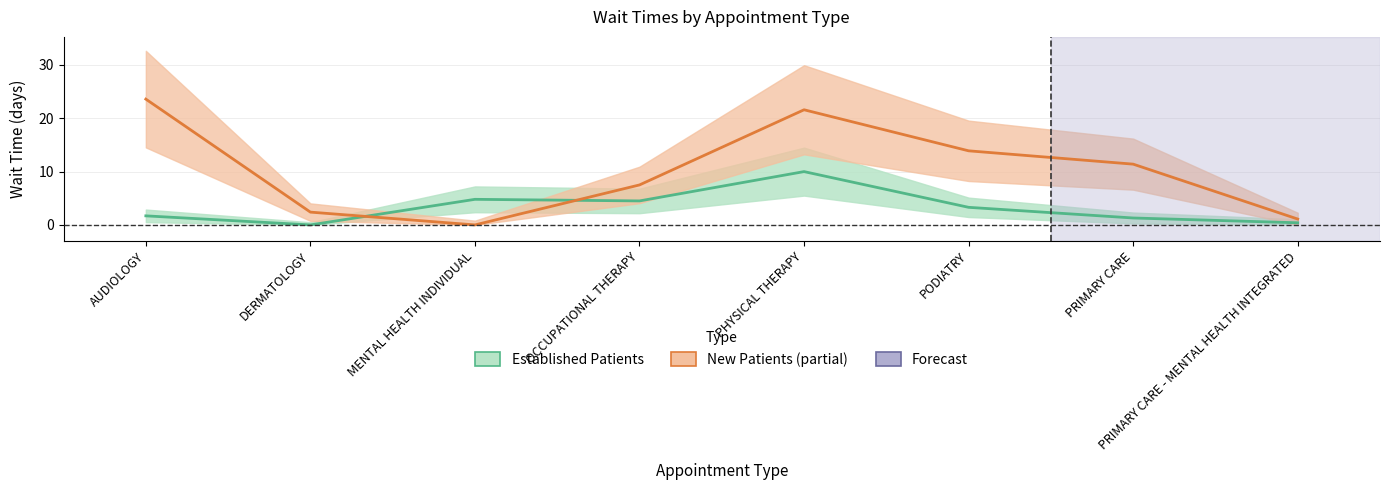

Which has a higher value, PRIMARY CARE - MENTAL HEALTH INTEGRATED or DERMATOLOGY?

PRIMARY CARE - MENTAL HEALTH INTEGRATED